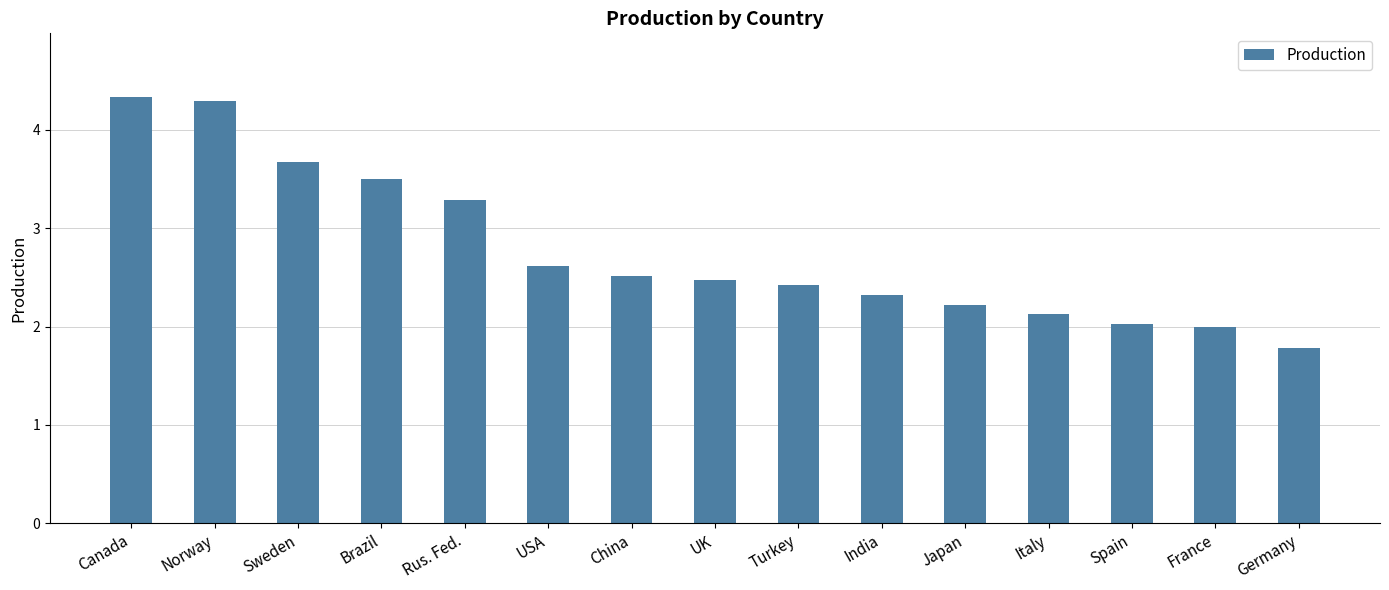

What is the difference between the values at Rus. Fed. and Norway?

1.0